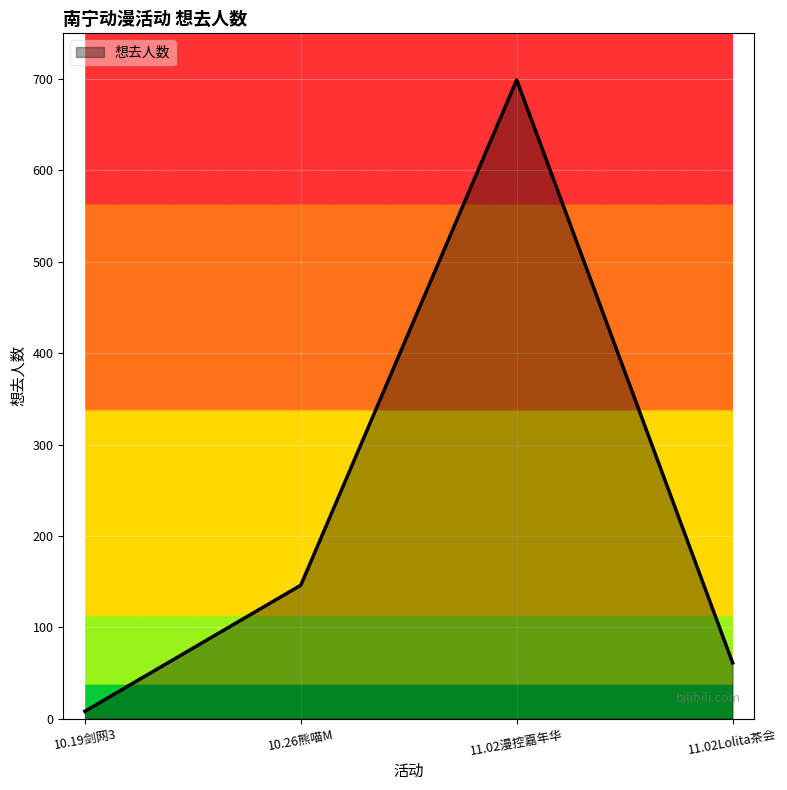

What is the greatest value displayed?

699